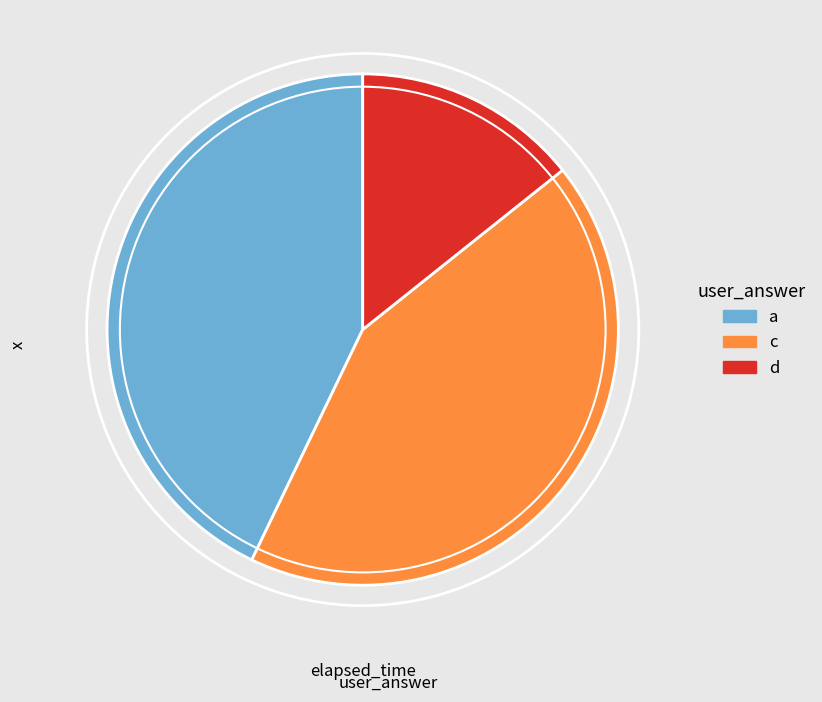

The a slice represents 43% of the pie. True or false?

True